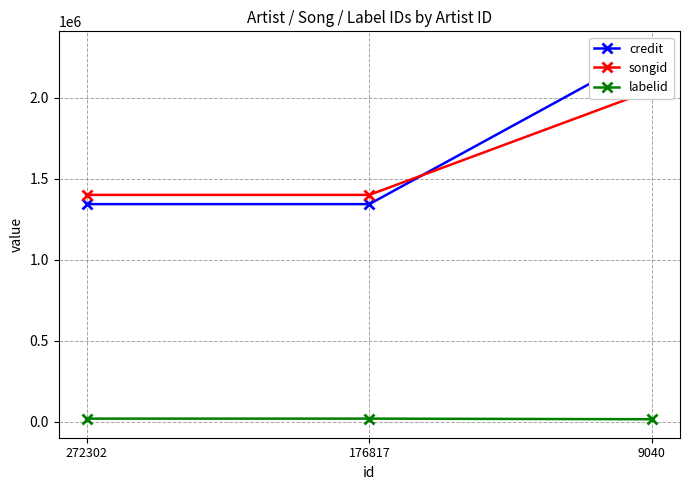

How many lines are shown in the chart?

3